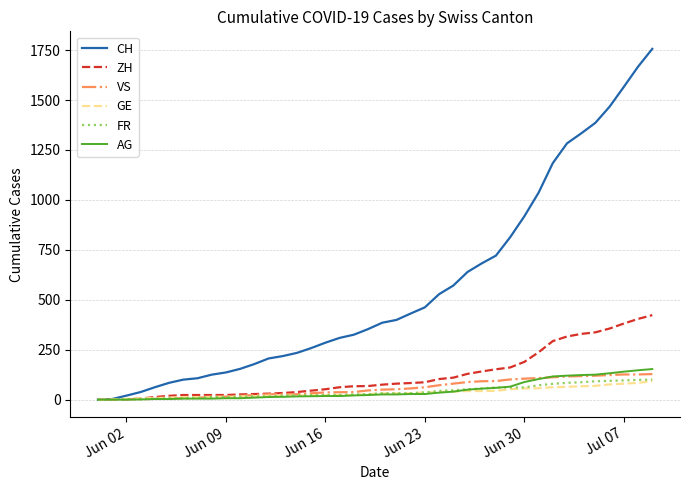

Which series has the widest spread of values?

CH